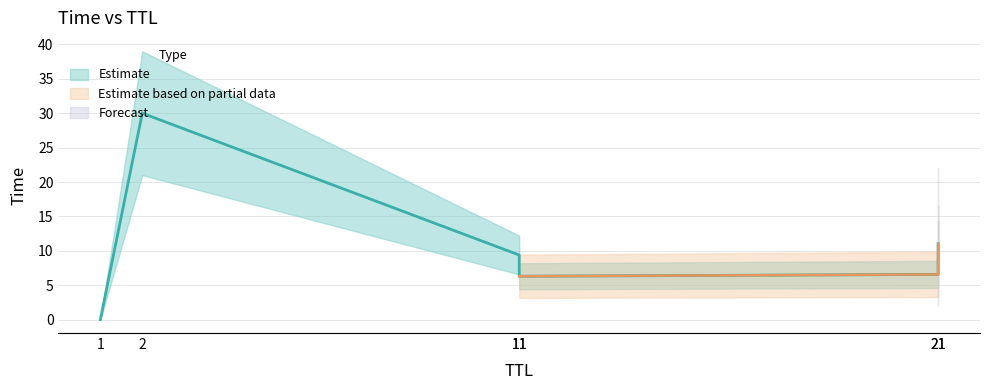

What is the difference between the maximum and minimum values?

30.0